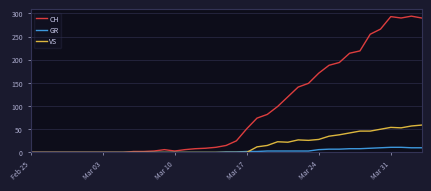

Which series has the largest total across all categories?

CH